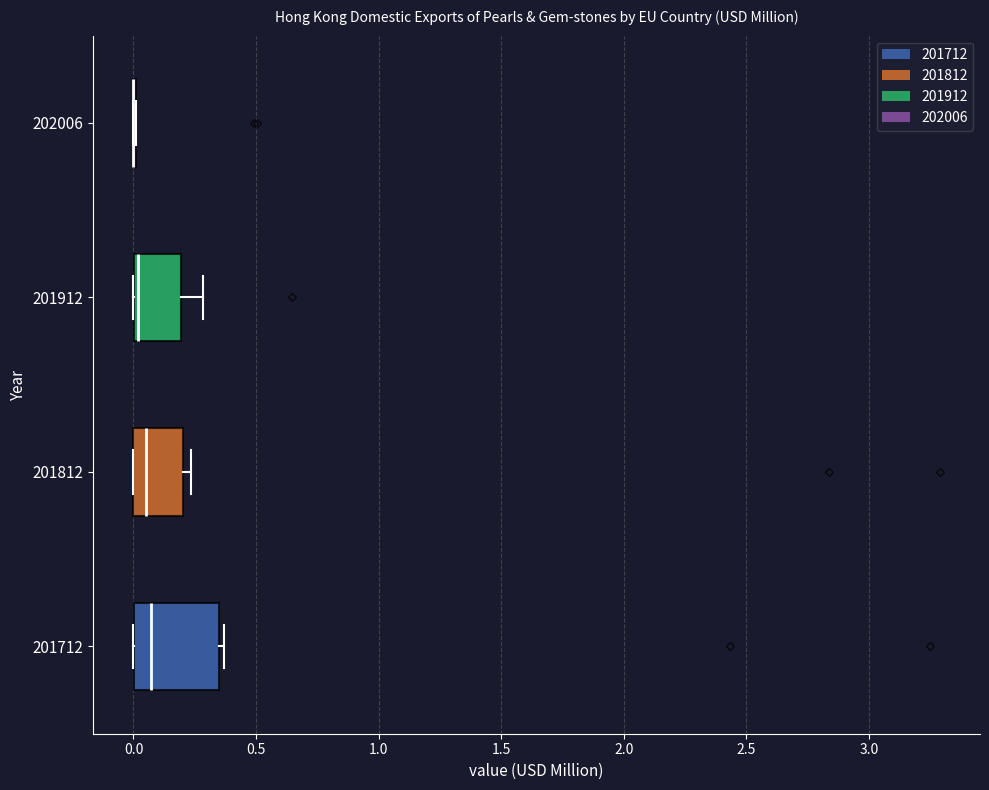

Reading bottom to top, transcribe this box plot: for each box, give where its median line is, the range the box spans, and where its two whiskers end, as read against the x-axis. The values are not printed on the chart, so give them approximately, as read against the axis.

201712: median 0.05, box 0.00 to 0.35, whiskers 0.00 to 0.35 (just right of the box's right edge)
201812: median 0.05, box 0.00 to 0.20, whiskers 0.00 to 0.25
201912: median 0.00 (drawn on the box's left edge), box 0.00 to 0.20, whiskers 0.00 to 0.30
202006: box collapsed to a line at 0.00, whiskers 0.00 to 0.00